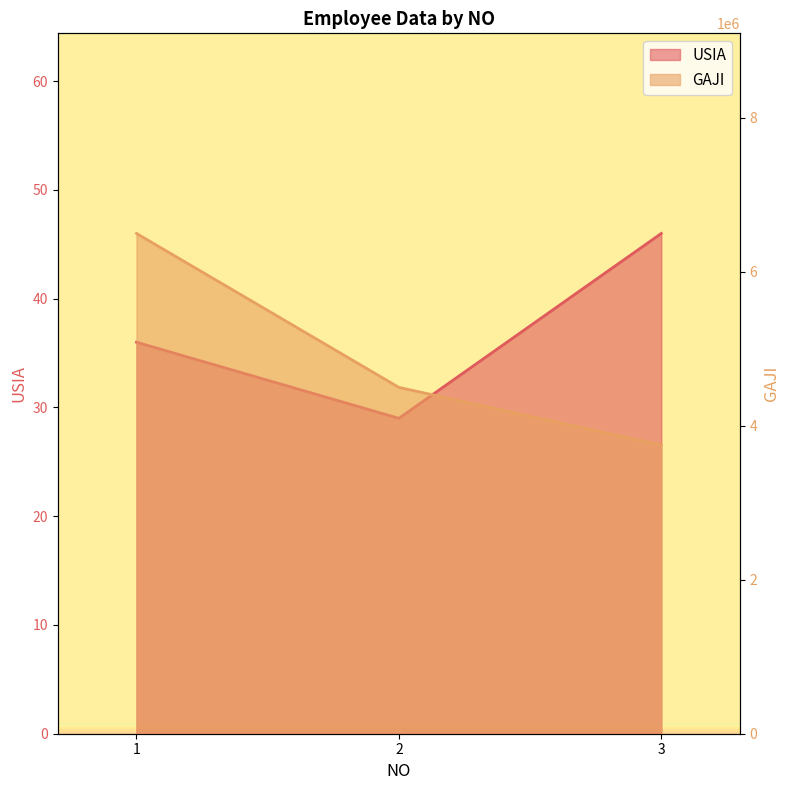

List the series in order of their overall mean, highest first.

GAJI, USIA